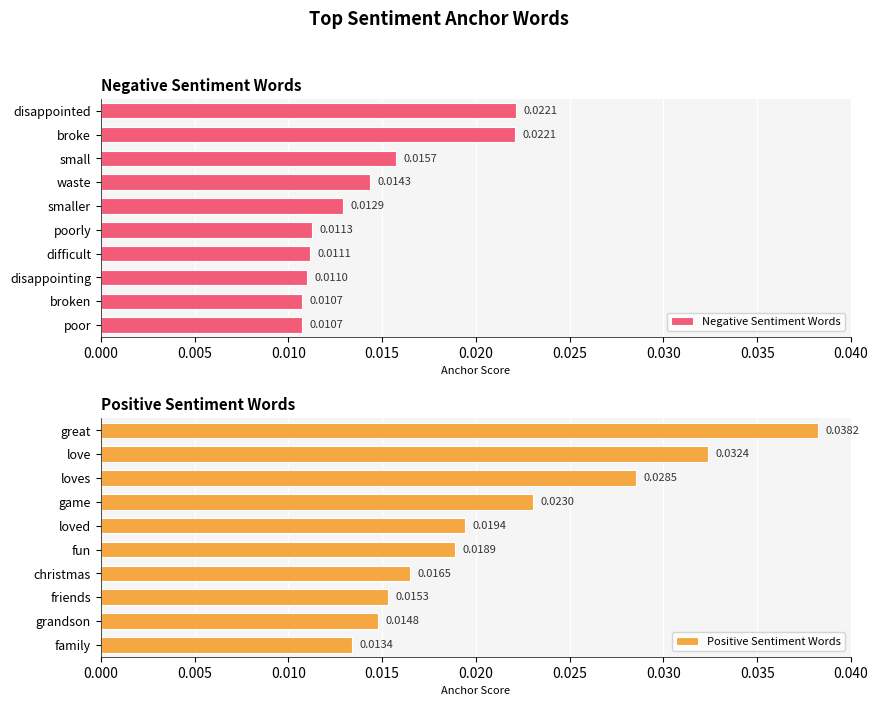

At which label does Positive Sentiment Words reach its minimum?

family